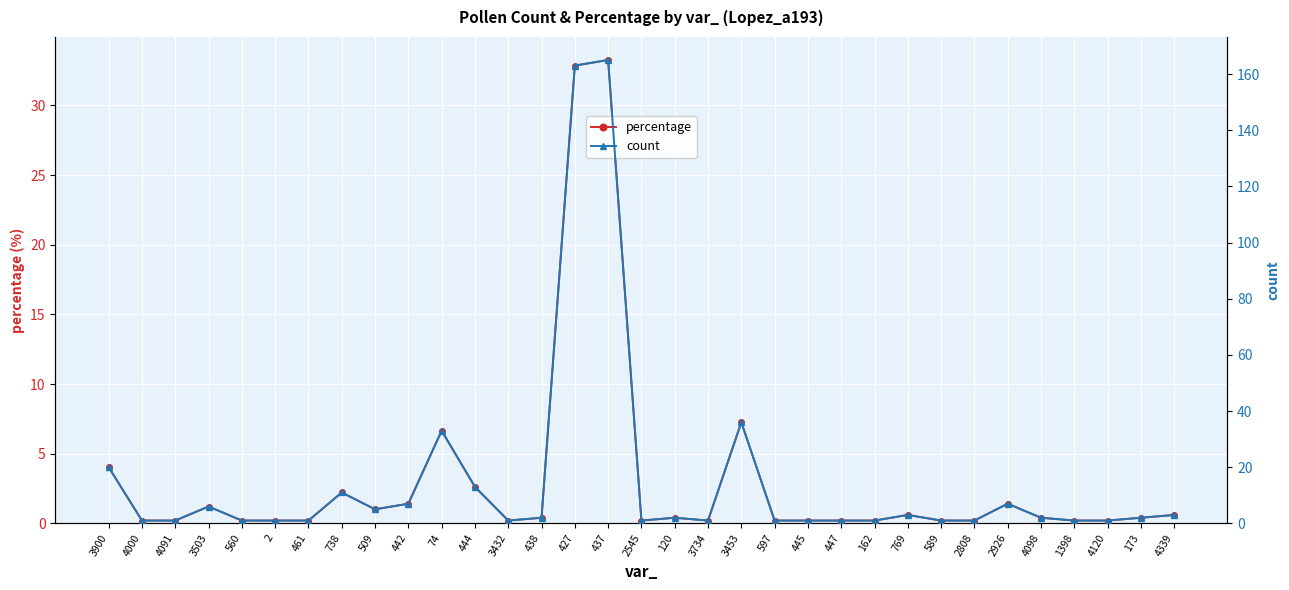

True or false: percentage has a value of 0.2 at 4000.

True